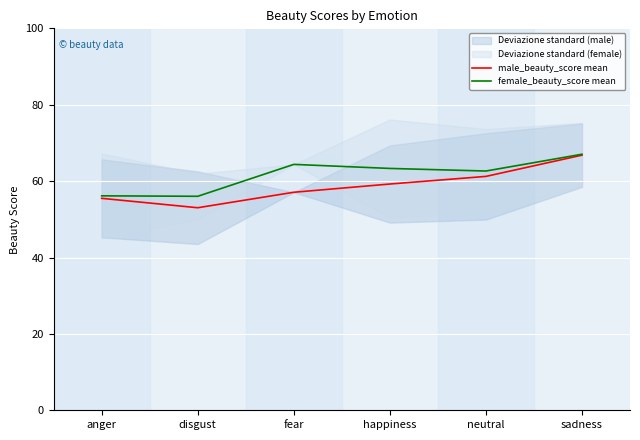

True or false: male_beauty_score mean and female_beauty_score mean cross at least once.

False